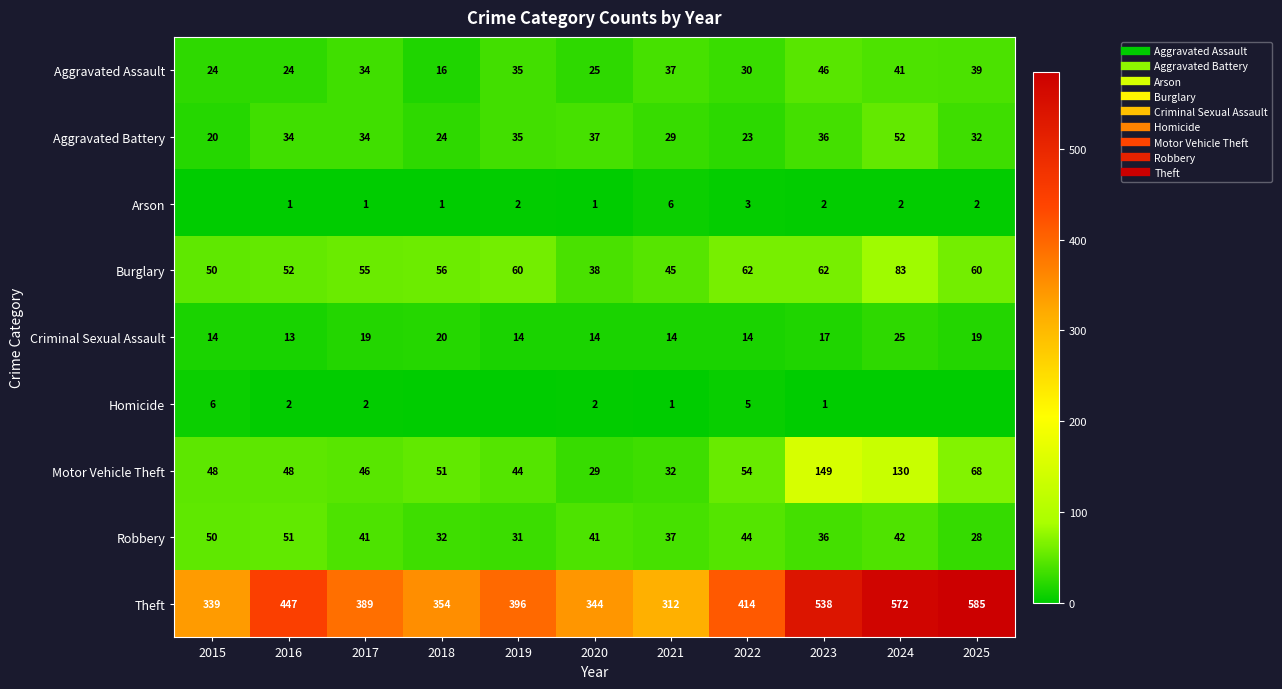

What is the difference between the maximum and minimum values in the Homicide series?

6